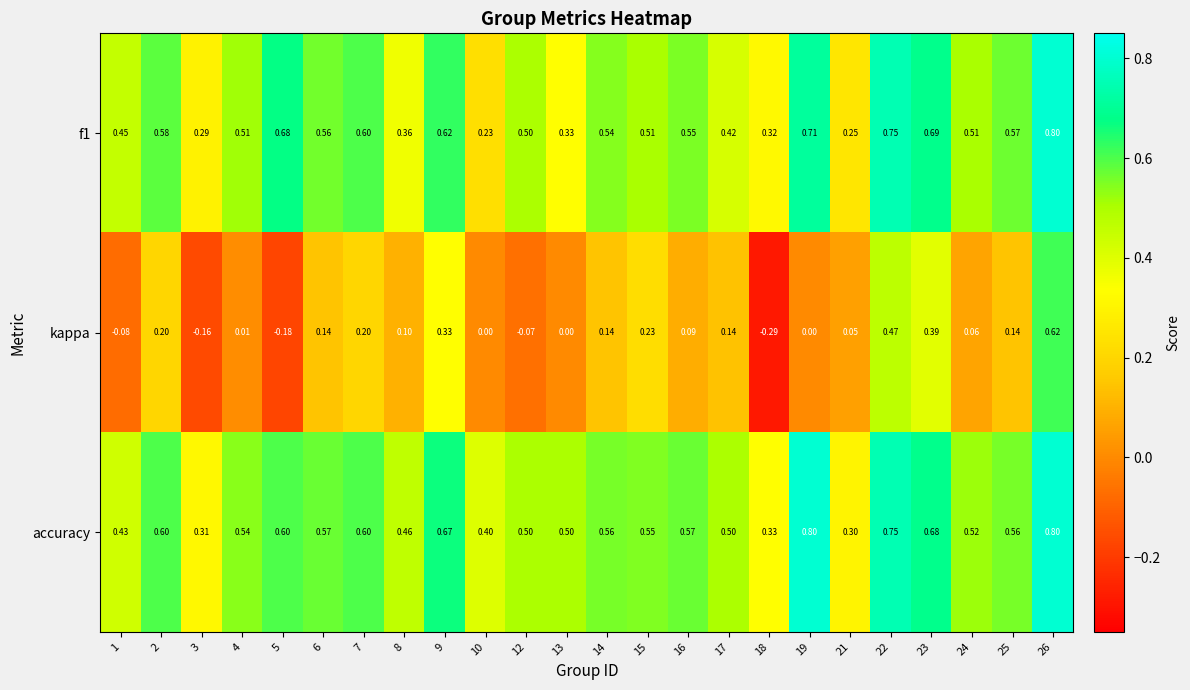

Is the value of accuracy at 16 greater than the value of kappa at 2?

Yes